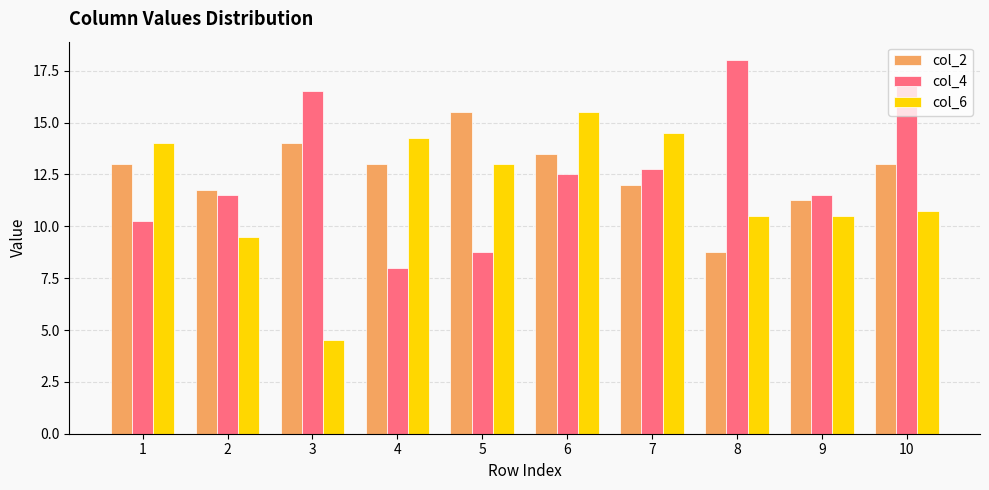

Where does the col_6 series first go above 13?

1